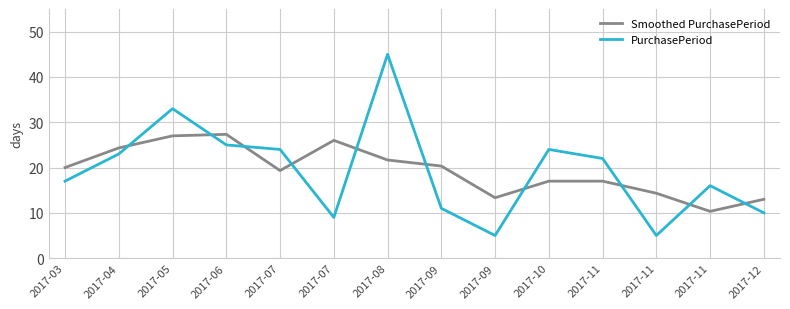

In PurchasePeriod, how many points are higher than both neighbors (excluding endpoints)?

4